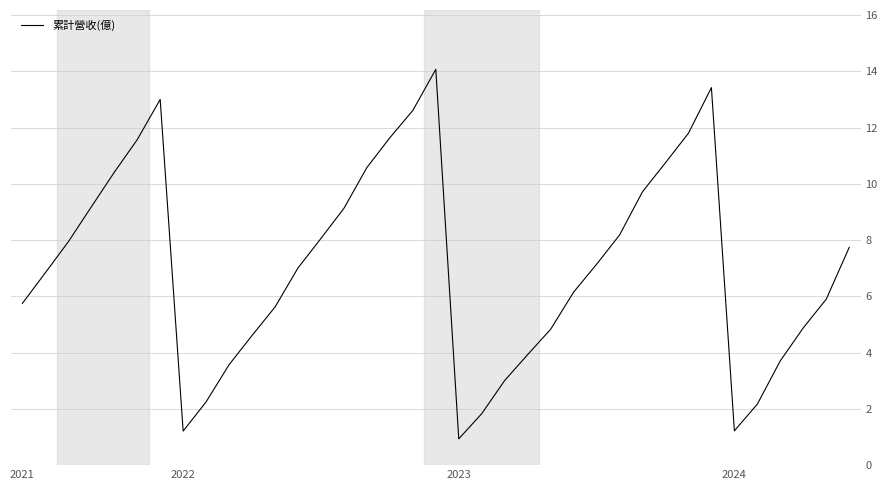

How many values are below 7?

18